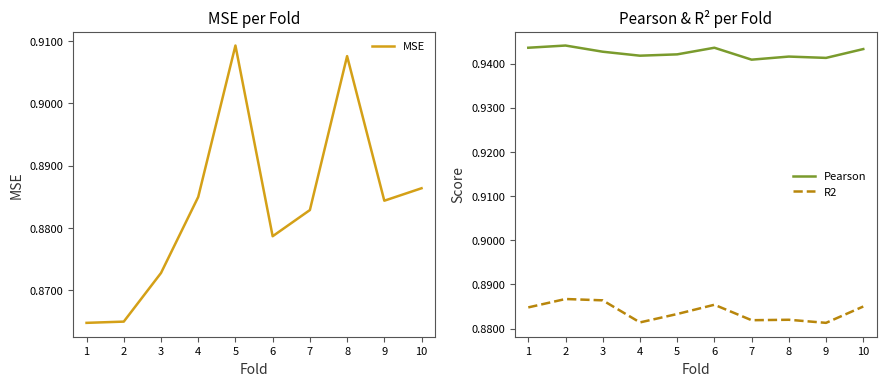

What is the approximate value of Pearson at 5?

0.9